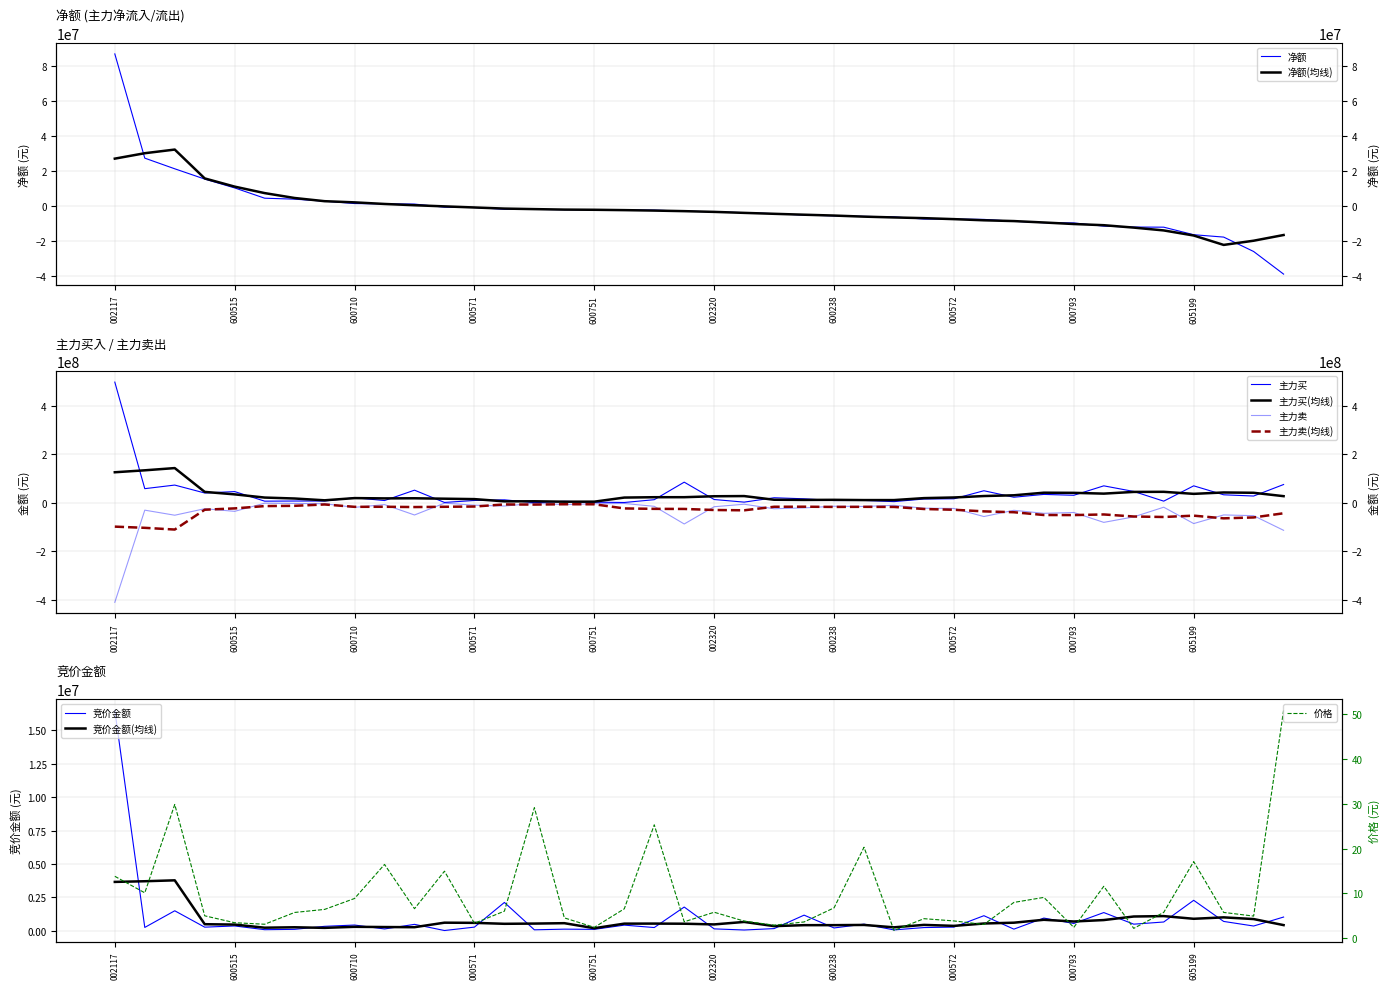

List the series in order of their peak value, lowest first.

主力卖, 价格, 竞价金额, 净额, 主力买